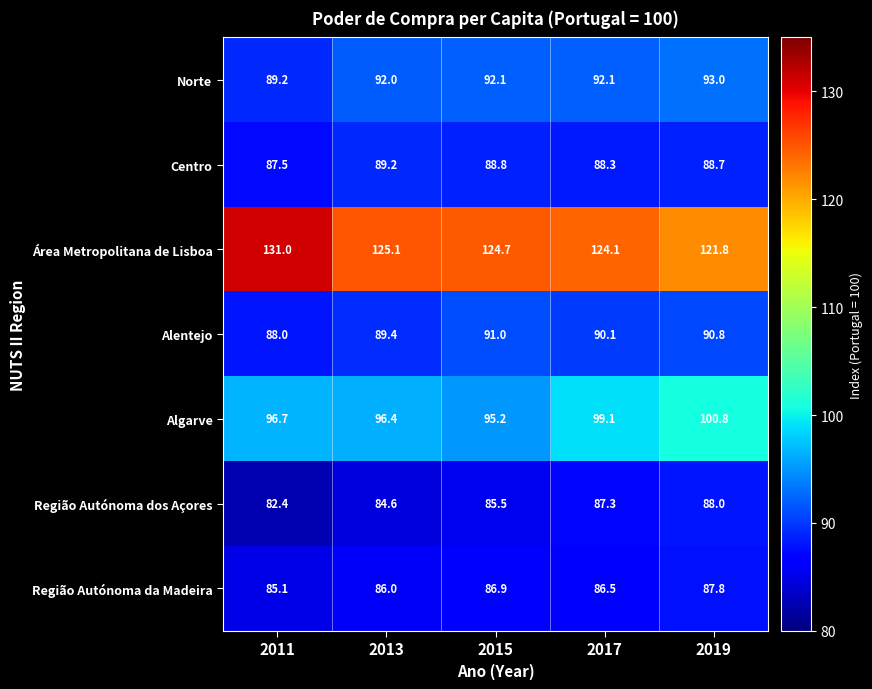

What is the spread (max minus min) of values at 2015?

39.2